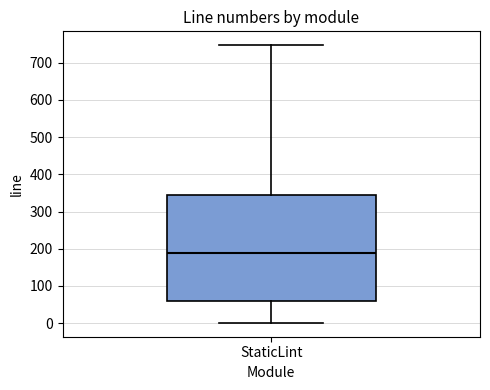

Read this box plot against the y-axis: the position of the median line, the range covered by the box, and the ends of both whiskers. The values are not printed on the chart, so give them approximately, as read against the axis.

median 190, box 60 to 340, whiskers 0 to 750